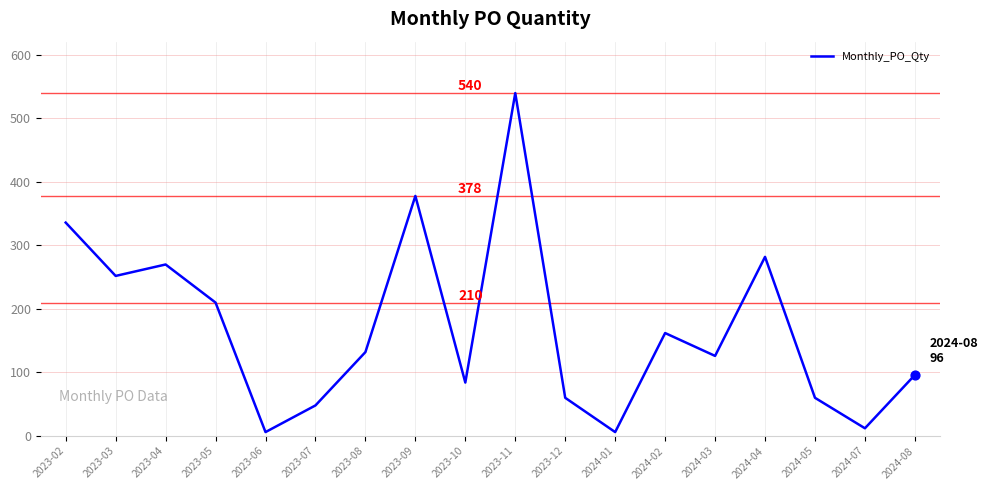

What is the change in value from 2023-03 to 2023-05?

-42